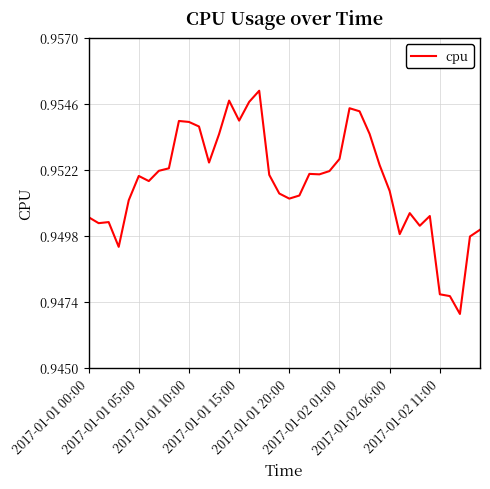

Which category has the highest value across all series?

17